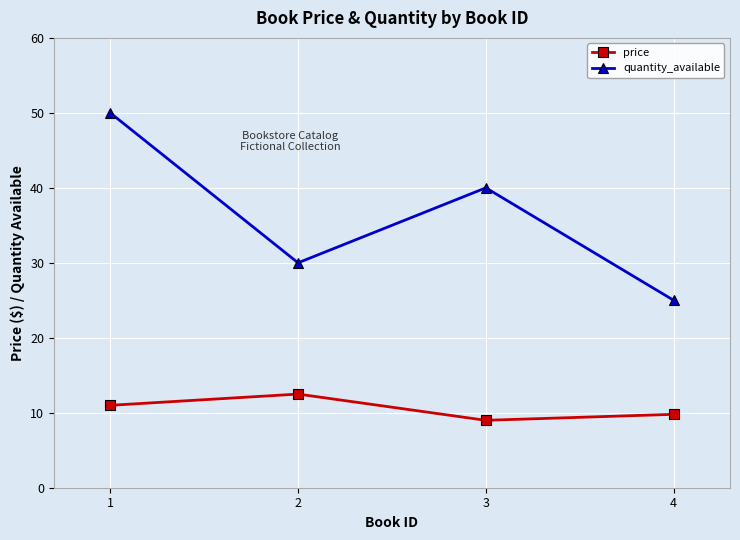

What is the total value across all series at 2?

42.5